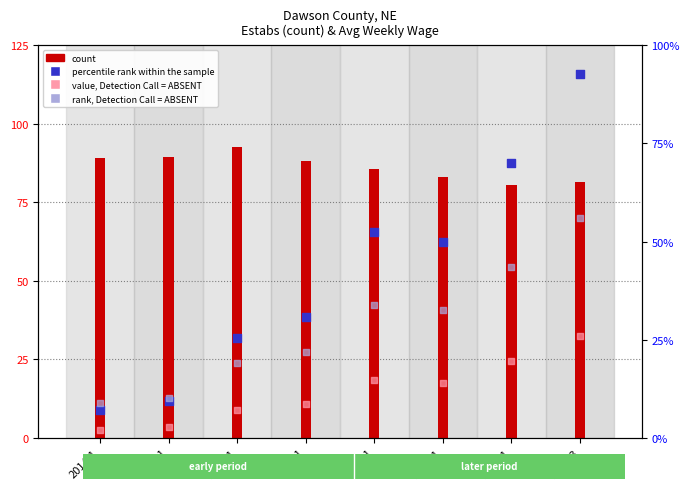

Which series has the widest spread of Y values?

percentile rank within the sample